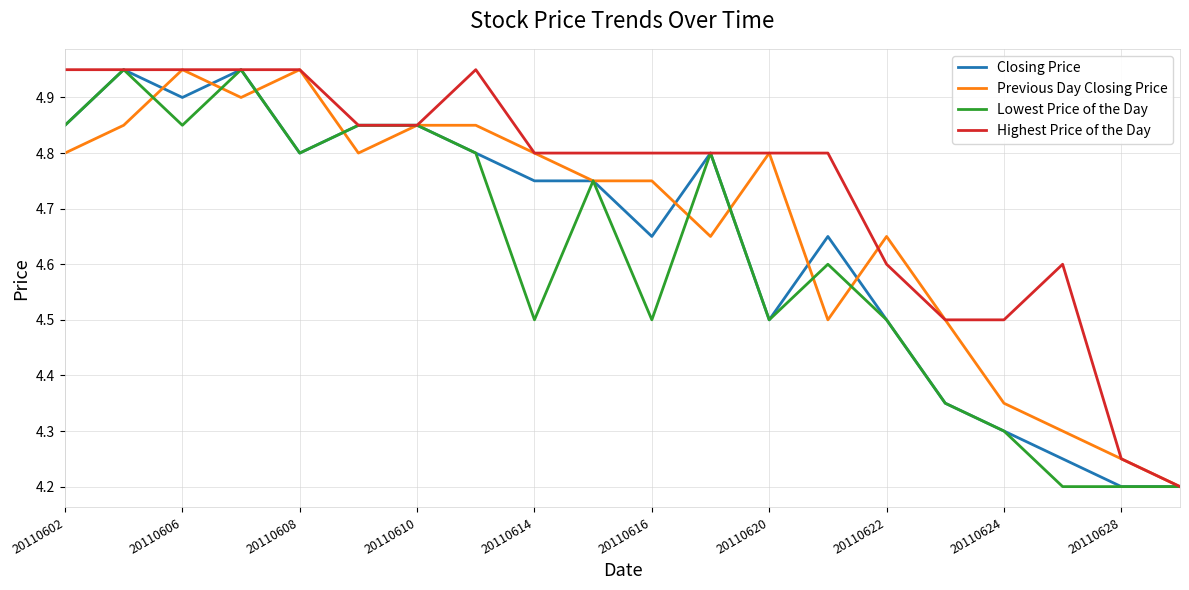

Rank the series by their average value, from highest to lowest.

Highest Price of the Day, Previous Day Closing Price, Closing Price, Lowest Price of the Day